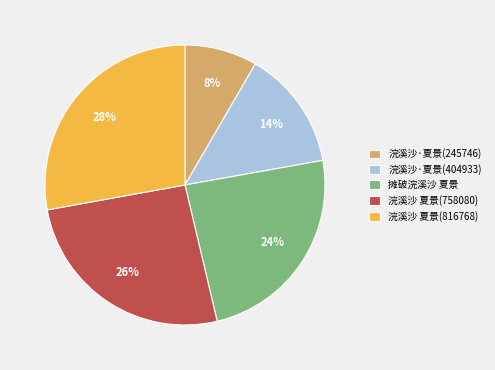

Is there any slice that represents more than half of the pie?

No